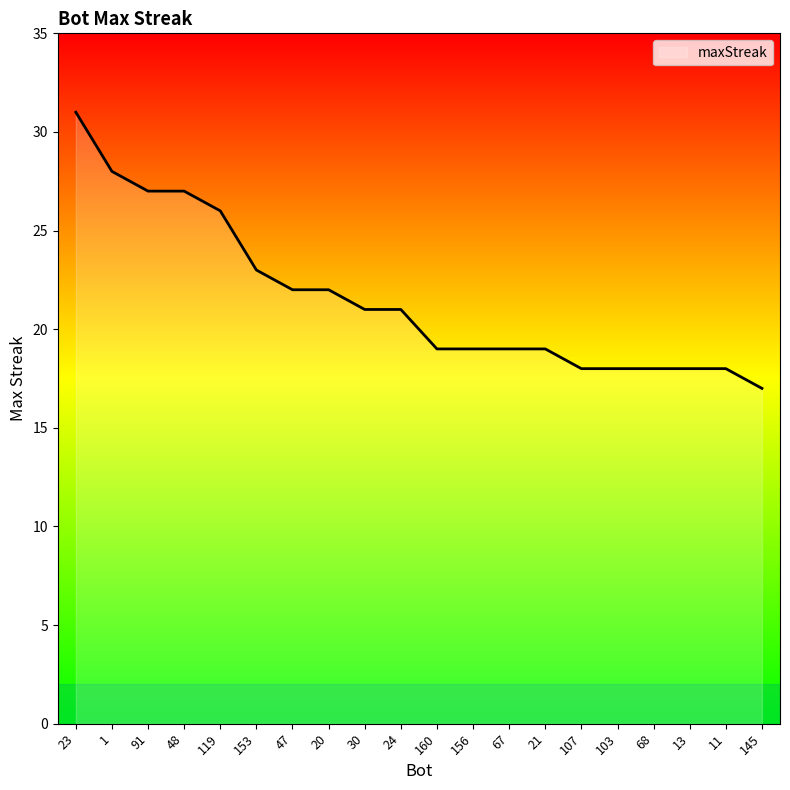

At which label does the data first exceed 21?

23